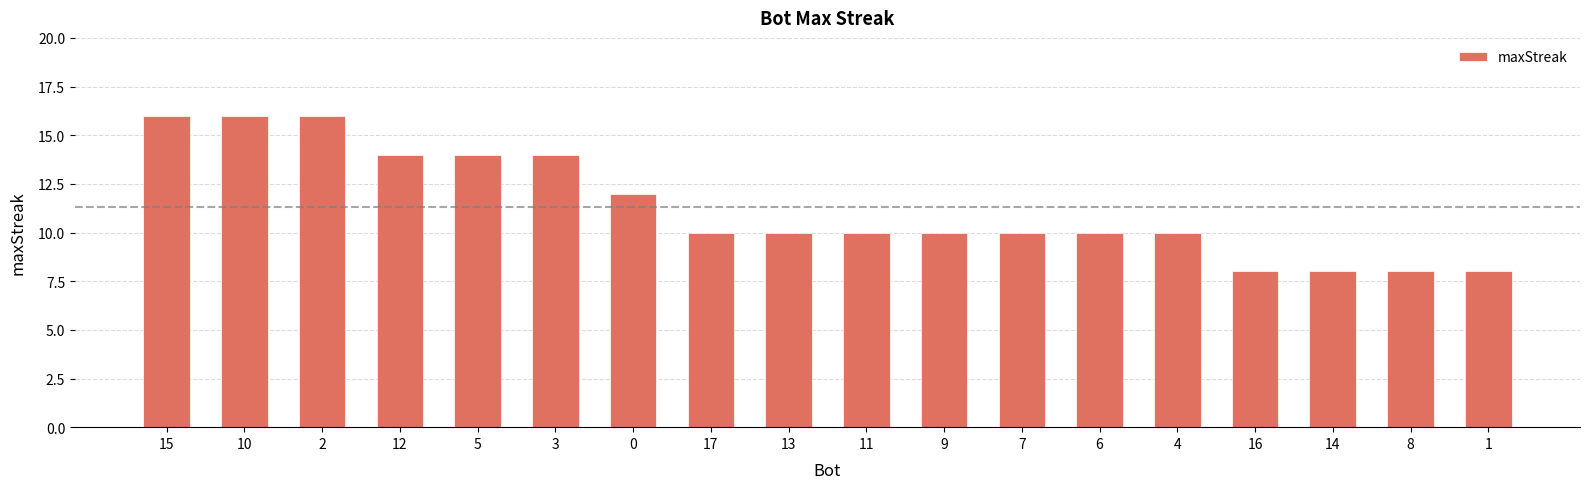

What is the minimum value shown in the chart?

8